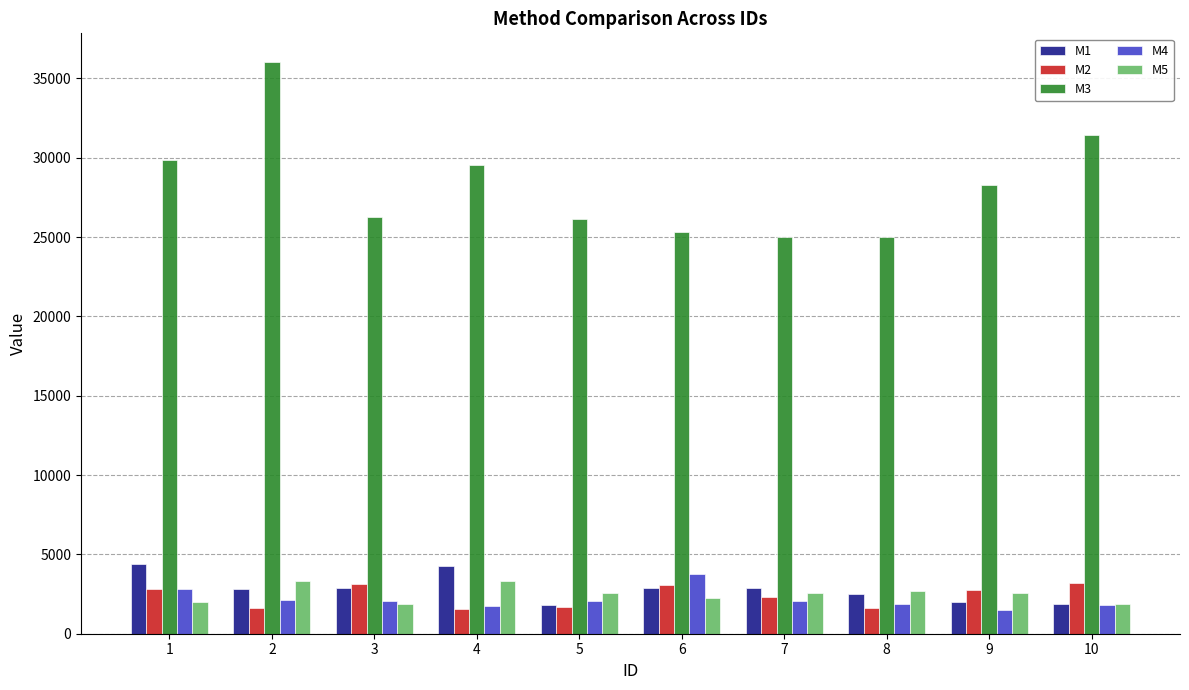

The value of M2 at 5 is 1660.4. True or false?

True